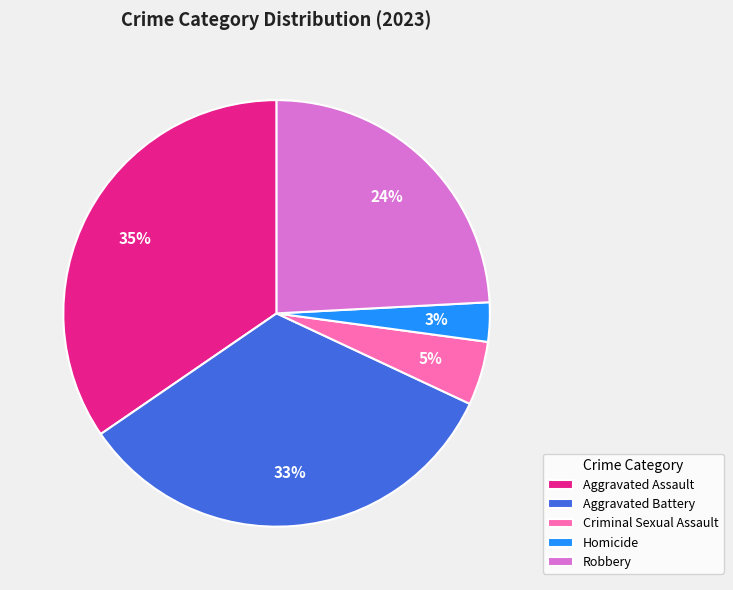

True or false: Homicide accounts for 3% of the total.

True